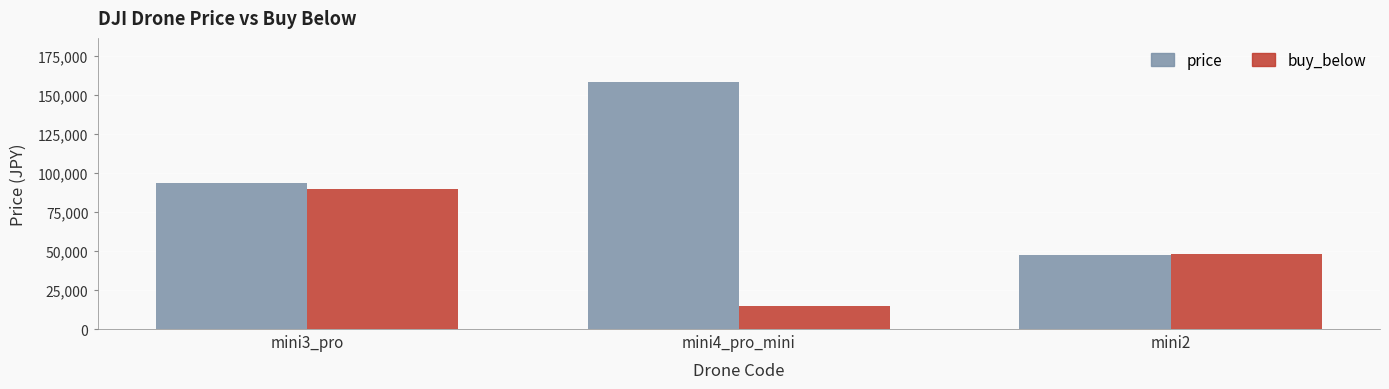

Is it true that price equals 137470 at mini3_pro?

False